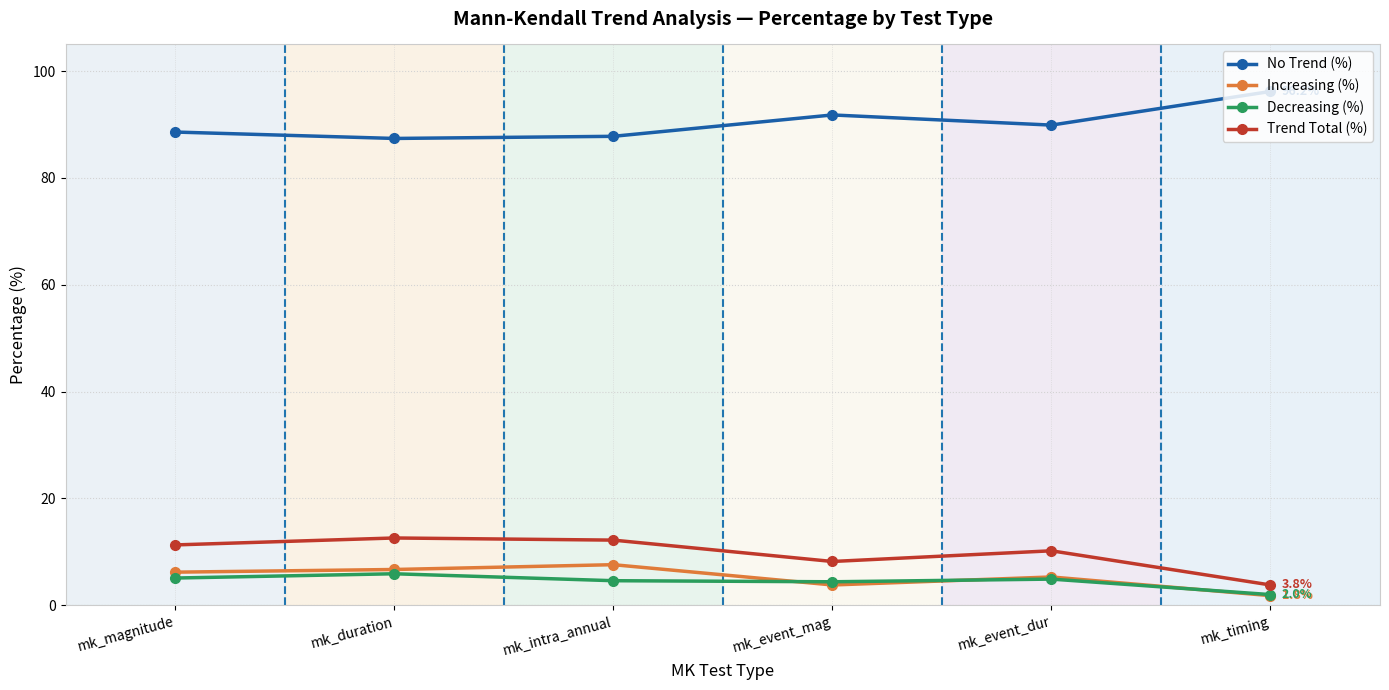

What is the difference between the Increasing (%) values at mk_event_dur and mk_event_mag?

1.5